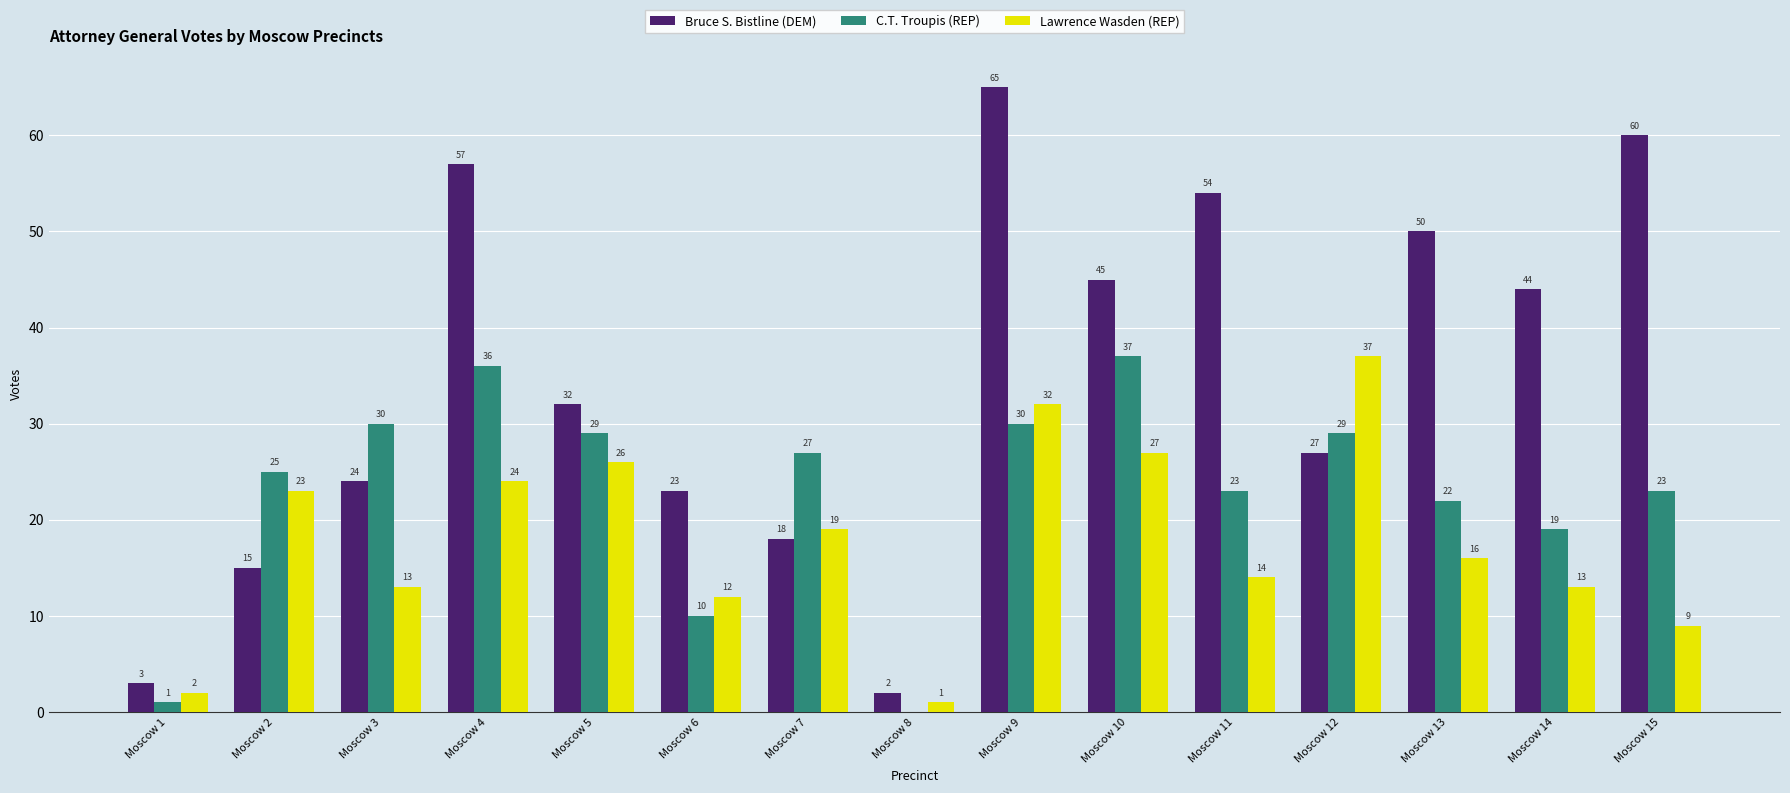

What are all the series names shown in the legend?

Bruce S. Bistline (DEM), C.T. Troupis (REP), Lawrence Wasden (REP)